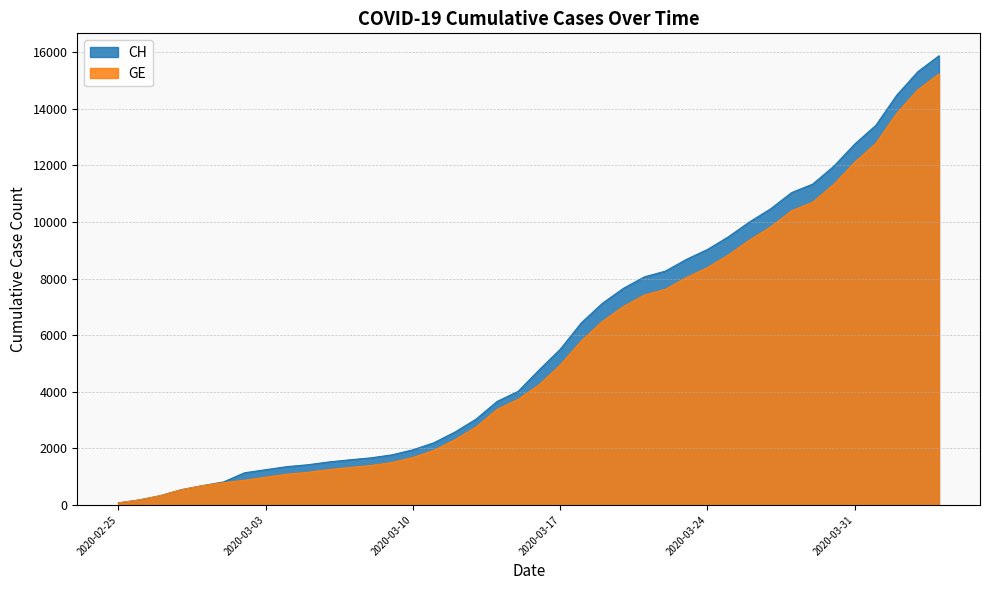

What are all the series names shown in the legend?

CH, GE